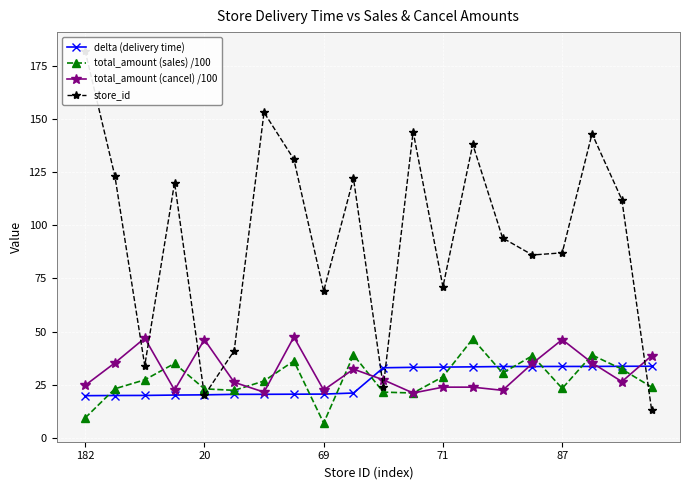

Which series has the widest spread of values?

store_id